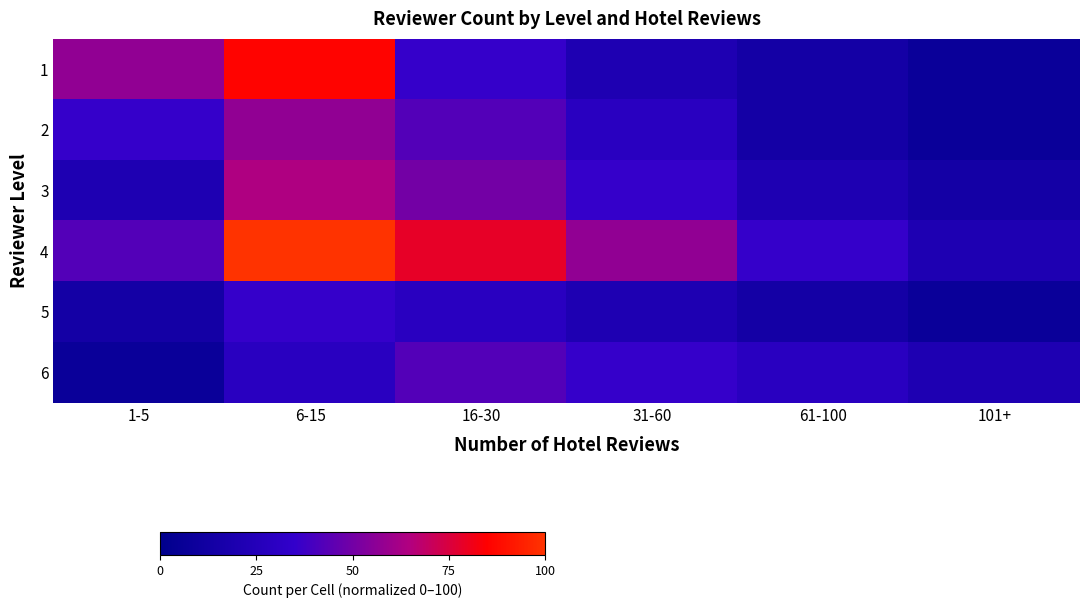

Which has a higher value, 101+ or 16-30?

16-30